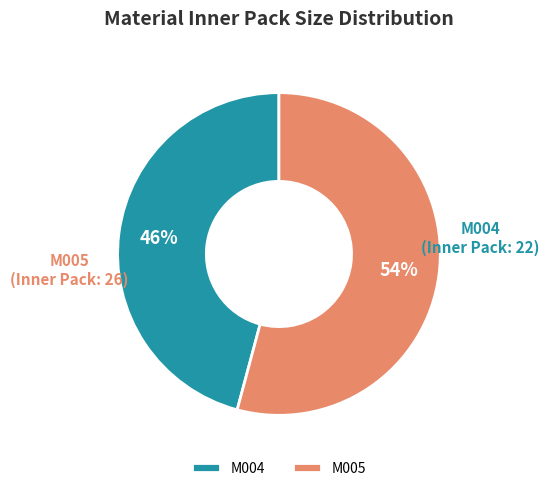

Is there any slice that represents more than half of the pie?

Yes